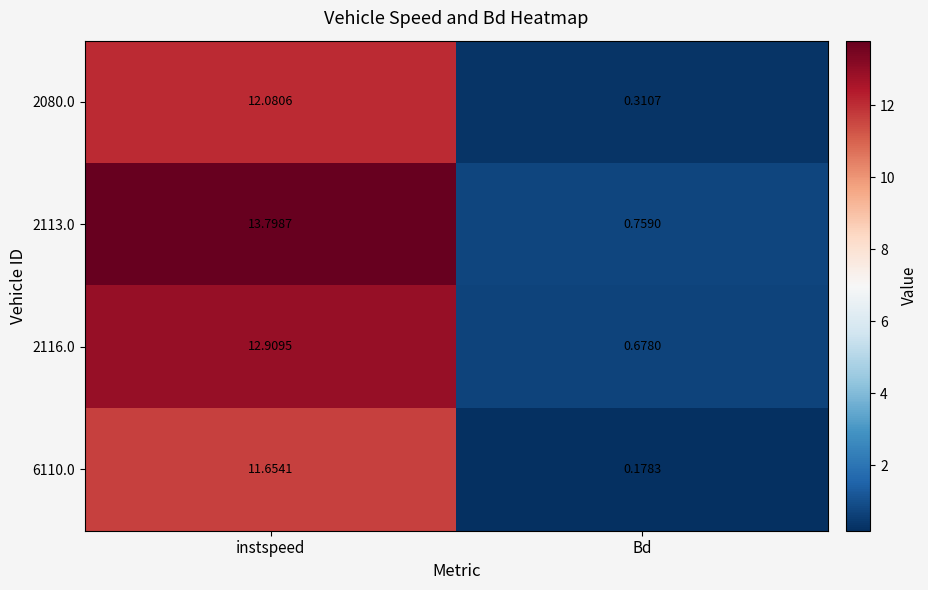

List the series in order of their overall mean, lowest first.

6110.0, 2080.0, 2116.0, 2113.0